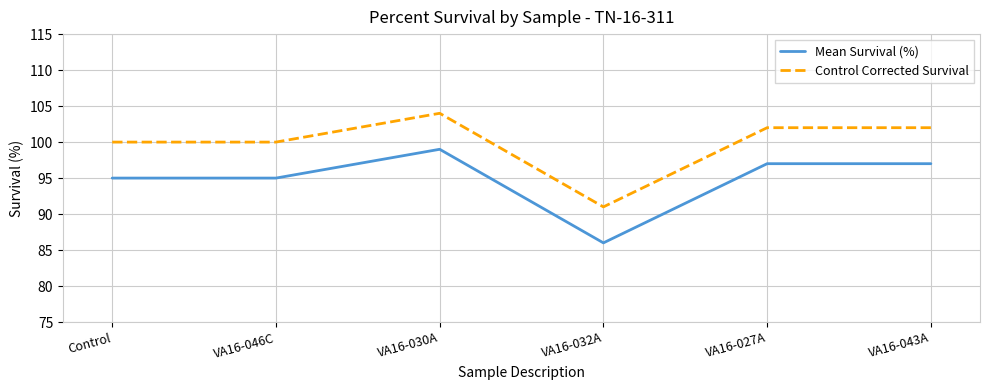

Rank the series by their maximum value, from lowest to highest.

Mean Survival (%), Control Corrected Survival